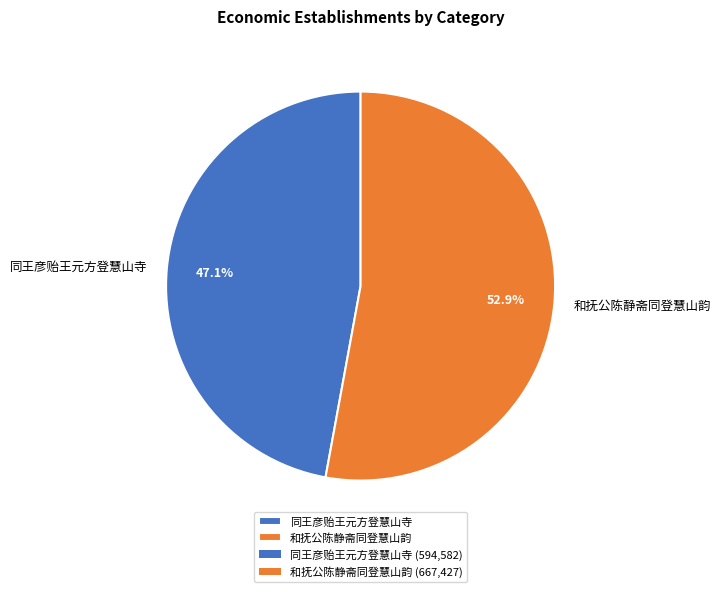

What is the total percentage of 和抚公陈静斋同登慧山韵 and 同王彦贻王元方登慧山寺?

100.0%